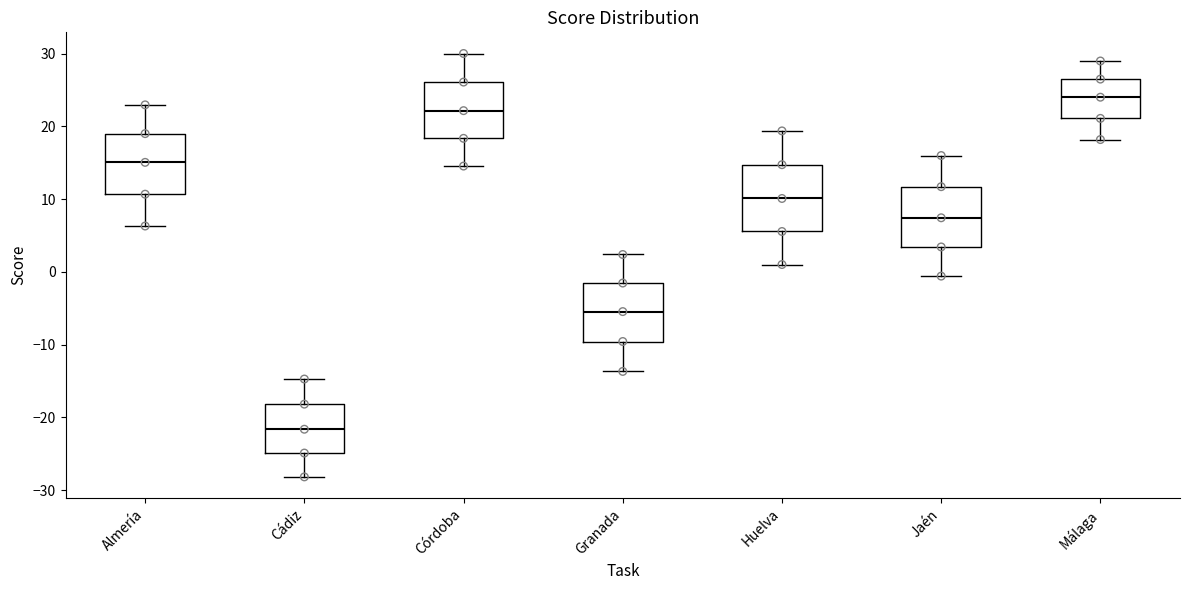

Reading left to right, read every box against the y-axis: the position of its median line, the range the box covers, and the ends of its whiskers. The values are not printed on the chart, so give them approximately, as read against the axis.

Almería: median 15, box 11 to 19, whiskers 6 to 23
Cádiz: median -22, box -25 to -18, whiskers -28 to -15
Córdoba: median 22, box 18 to 26, whiskers 15 to 30
Granada: median -5, box -10 to -2, whiskers -14 to 2
Huelva: median 10, box 6 to 15, whiskers 1 to 19
Jaén: median 7, box 3 to 12, whiskers -1 to 16
Málaga: median 24, box 21 to 27, whiskers 18 to 29